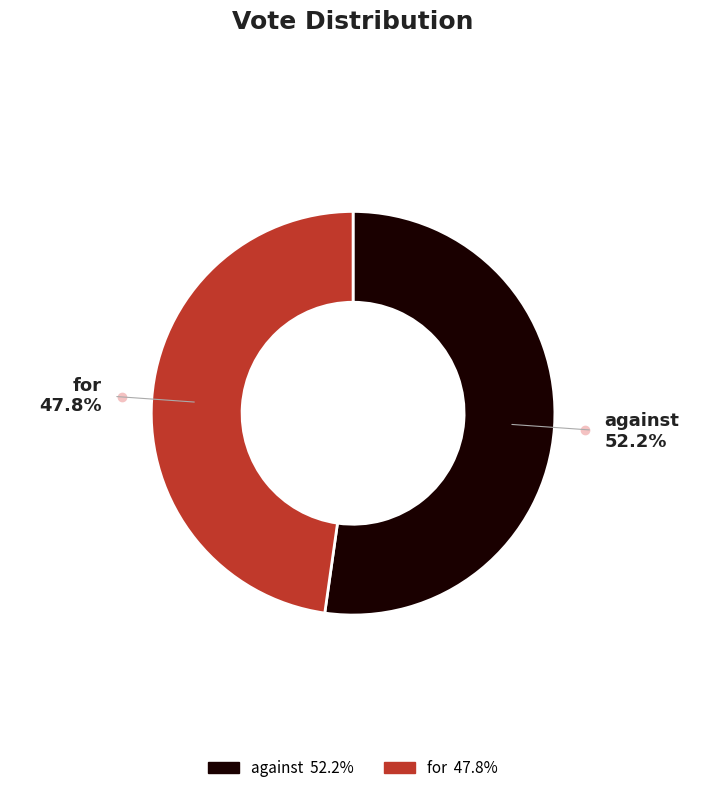

Which category has the biggest portion of the pie?

against